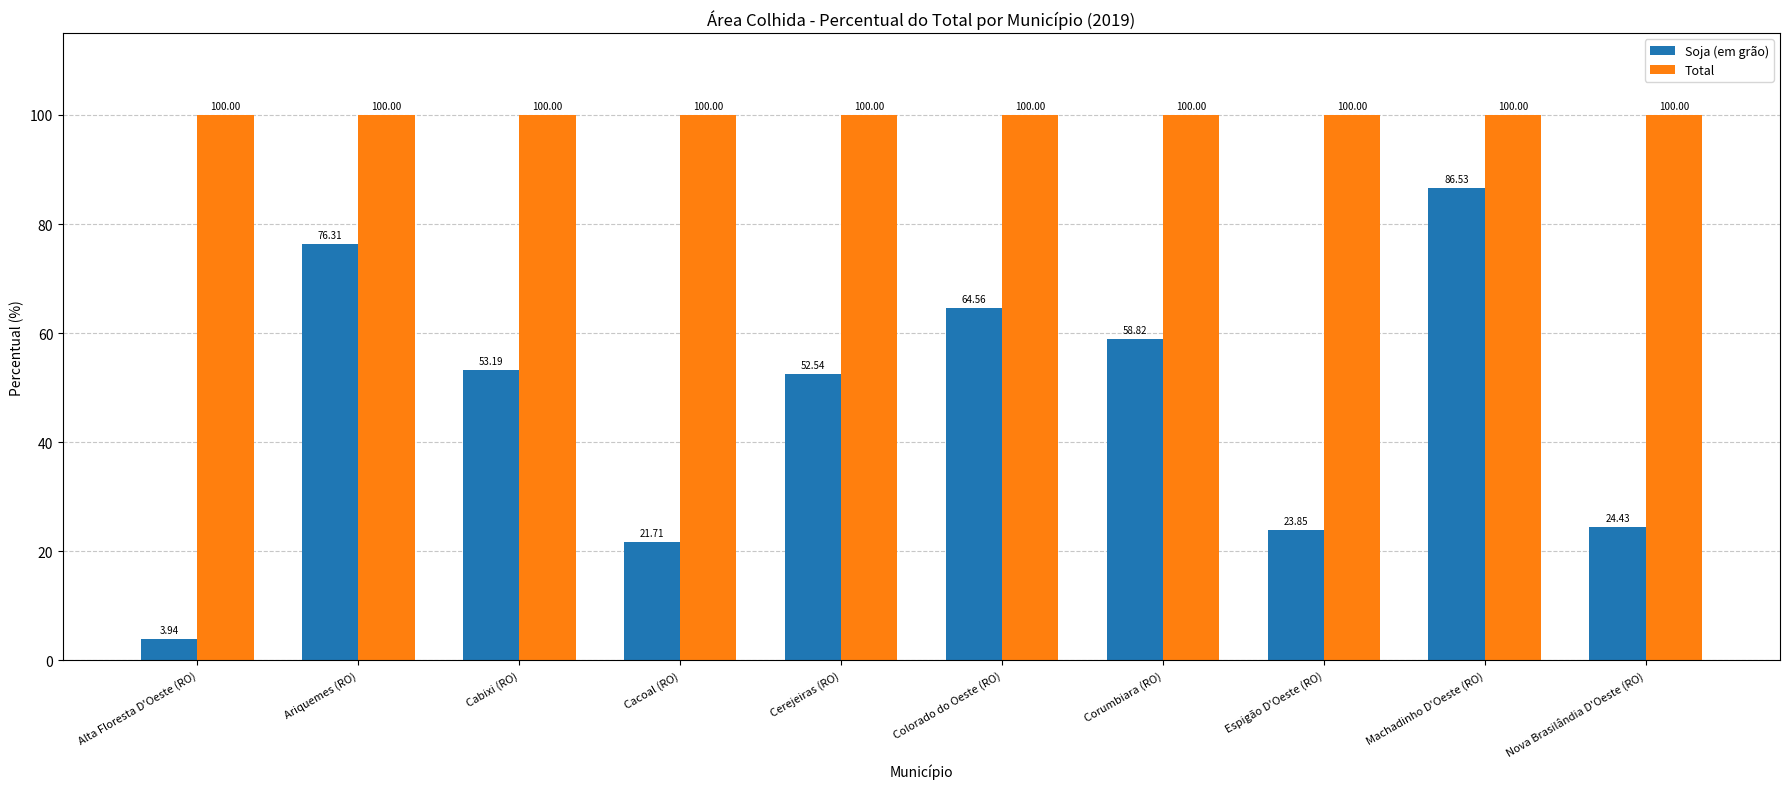

At which category is the sum across all series the highest?

Machadinho D'Oeste (RO)